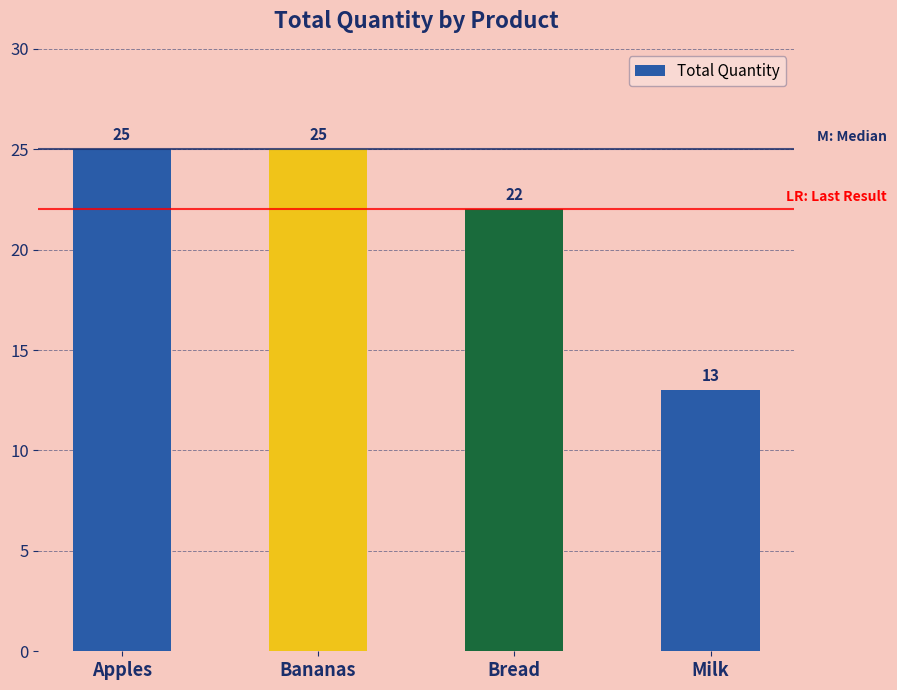

Reading left to right, transcribe all the data shown in this chart.

Apples=25	Bananas=25	Bread=22	Milk=13